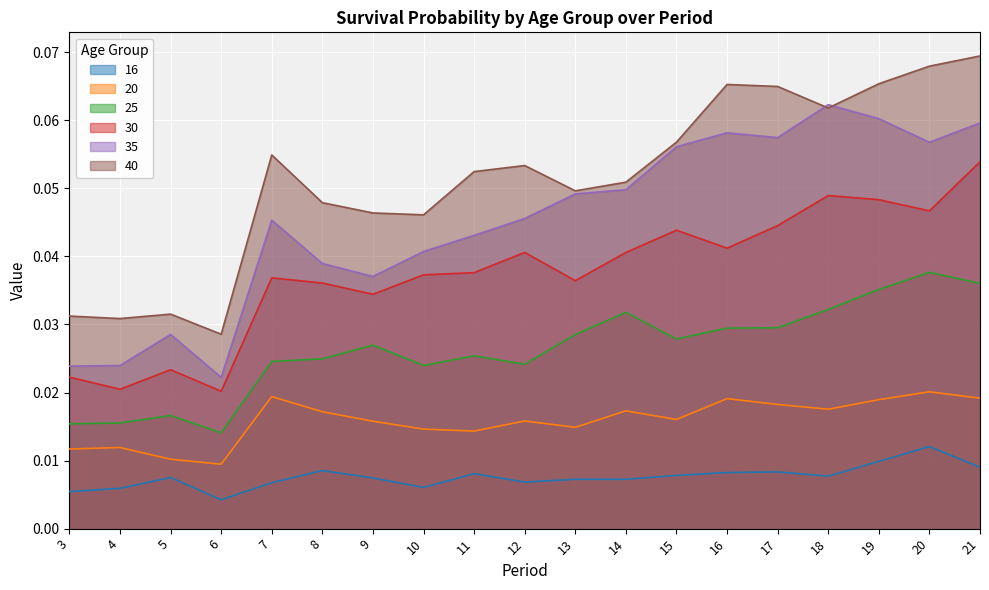

Where is 25 nearest to the value 0?

6